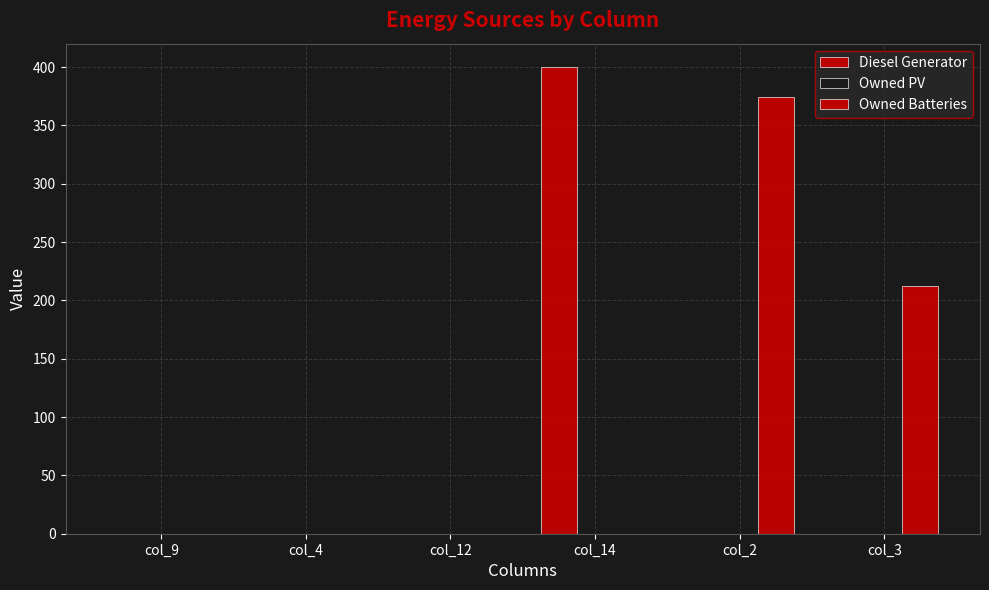

Between col_4 and col_2, which is larger?

col_4